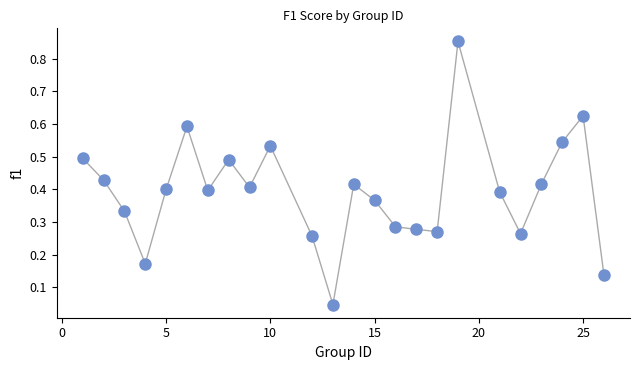

What is the range of Y values (max minus min)?

0.8